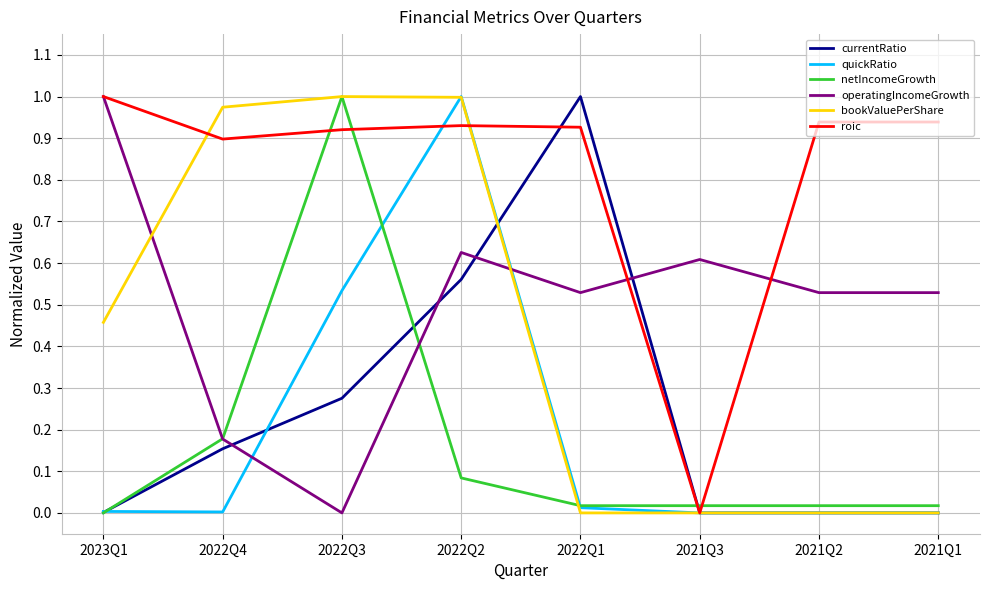

At which category is the sum across all series the highest?

2022Q2